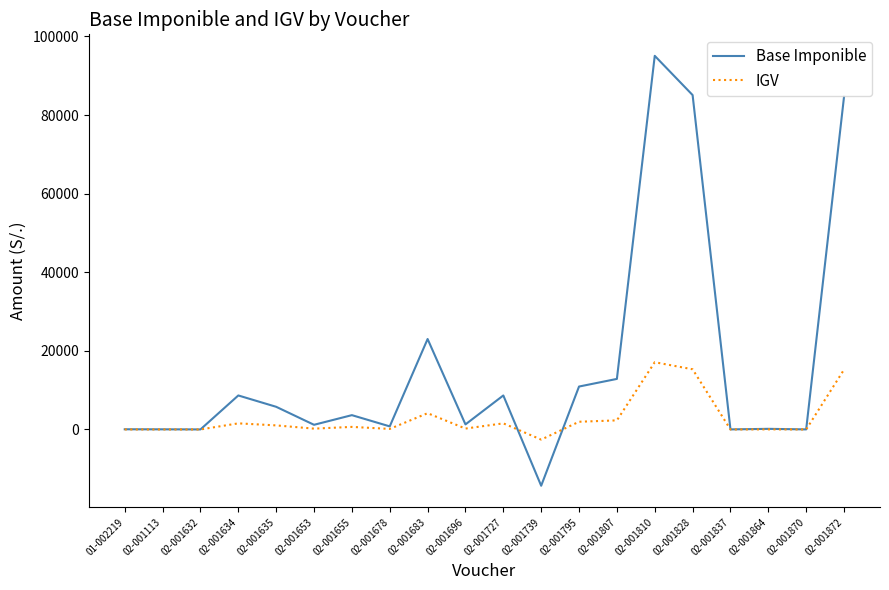

Read the IGV value at 02-001632.

5.0